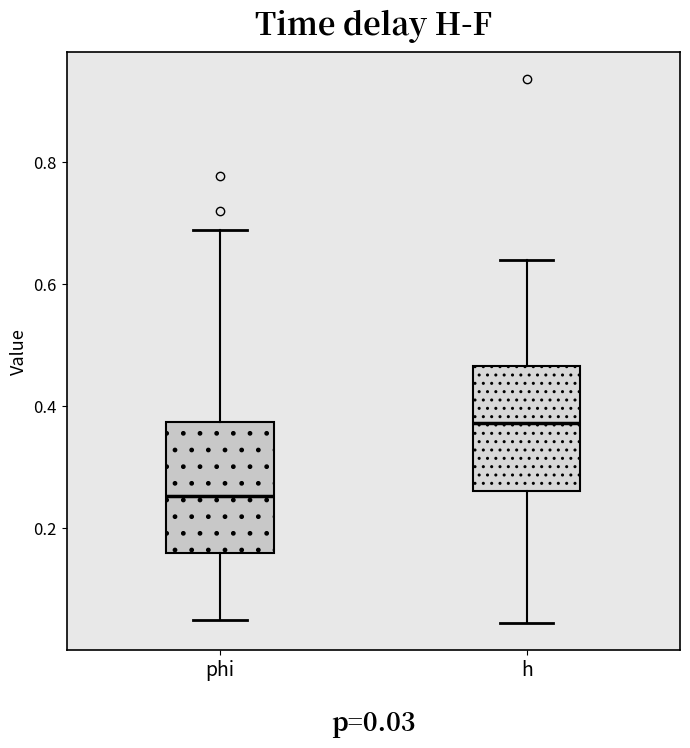

Which box's median line is the lowest?

phi